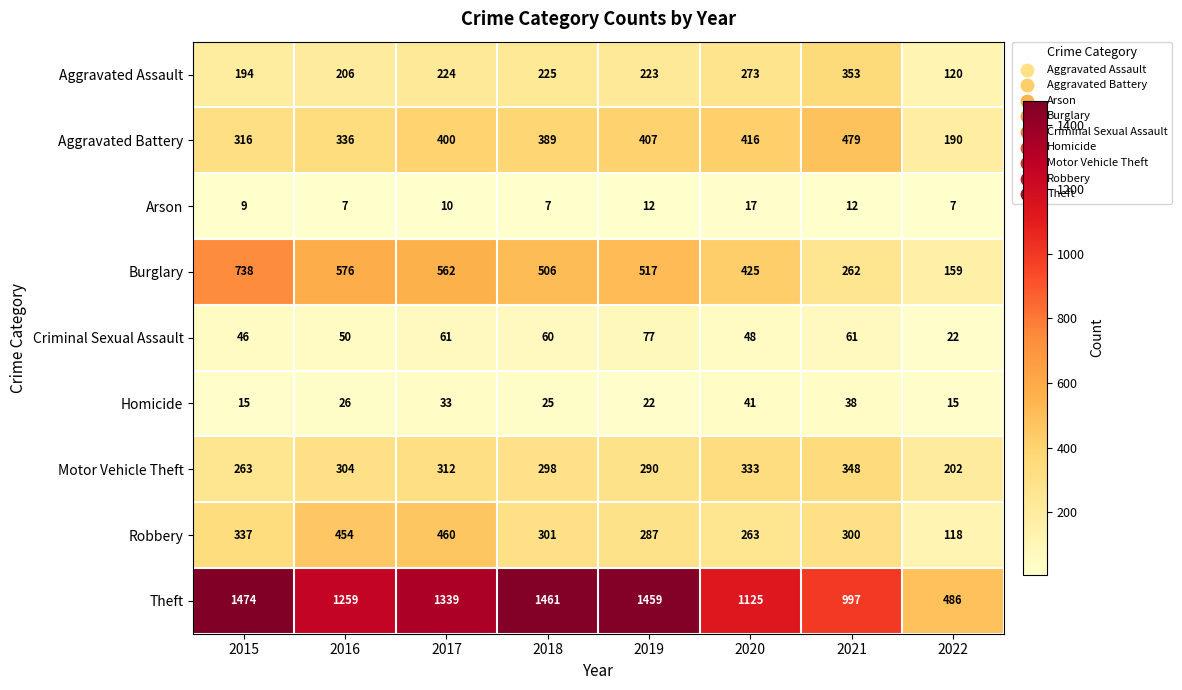

True or false: Criminal Sexual Assault has a value of 52 at 2019.

False